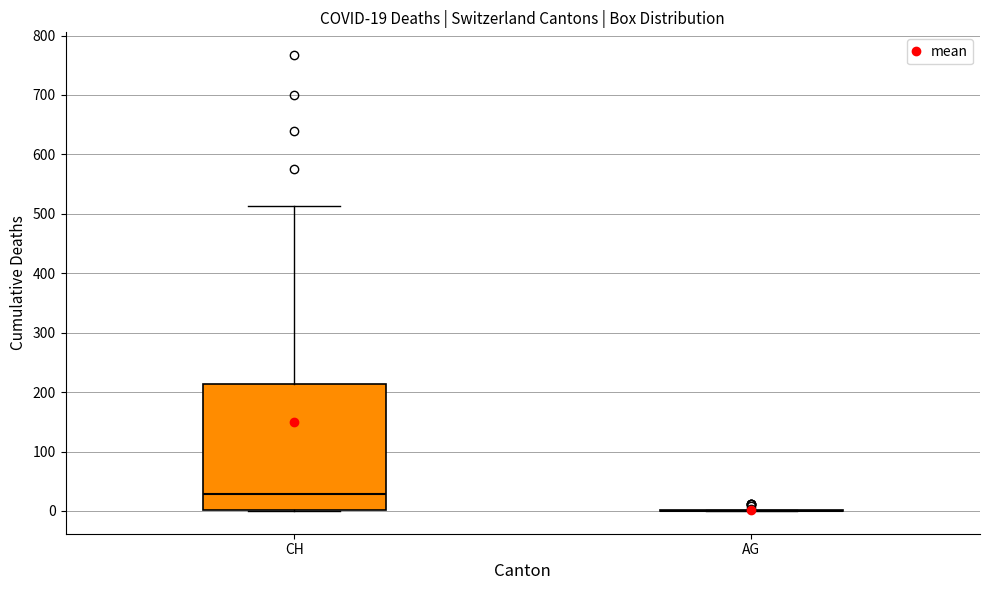

Comparing the boxes themselves (not the whiskers), which one is the tallest?

CH